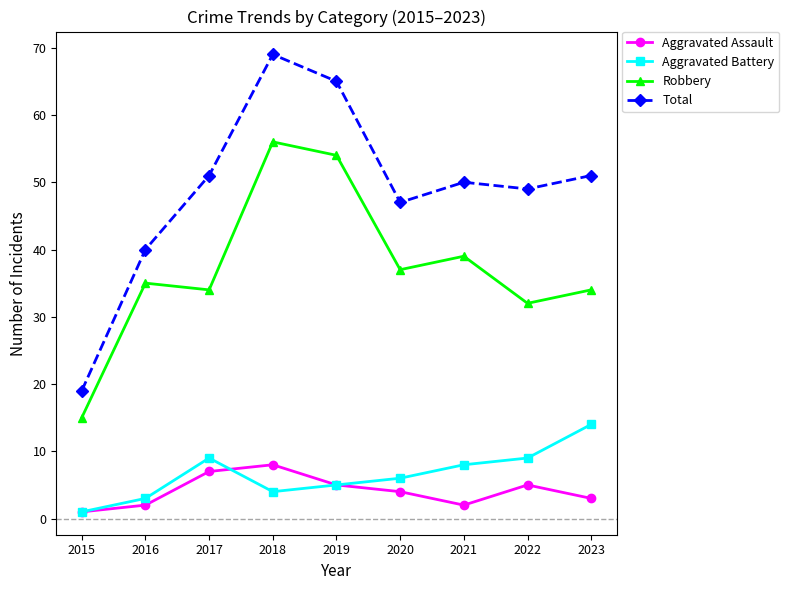

At 2021, list the series in order from largest to smallest.

Total, Robbery, Aggravated Battery, Aggravated Assault